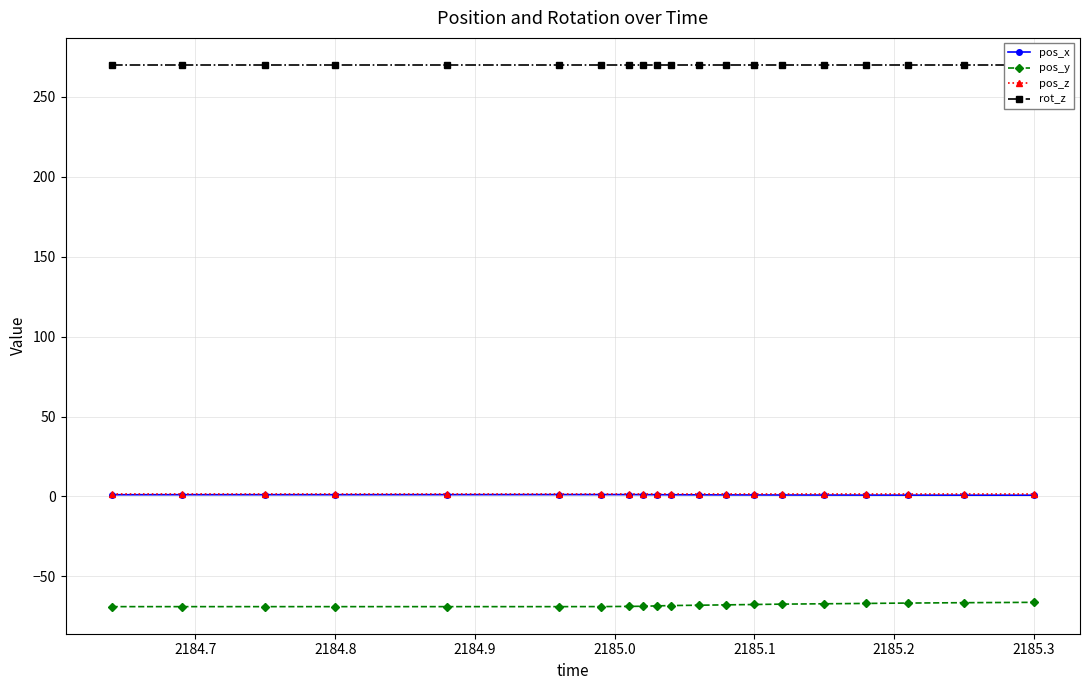

True or false: pos_y and pos_x intersect in this chart.

False